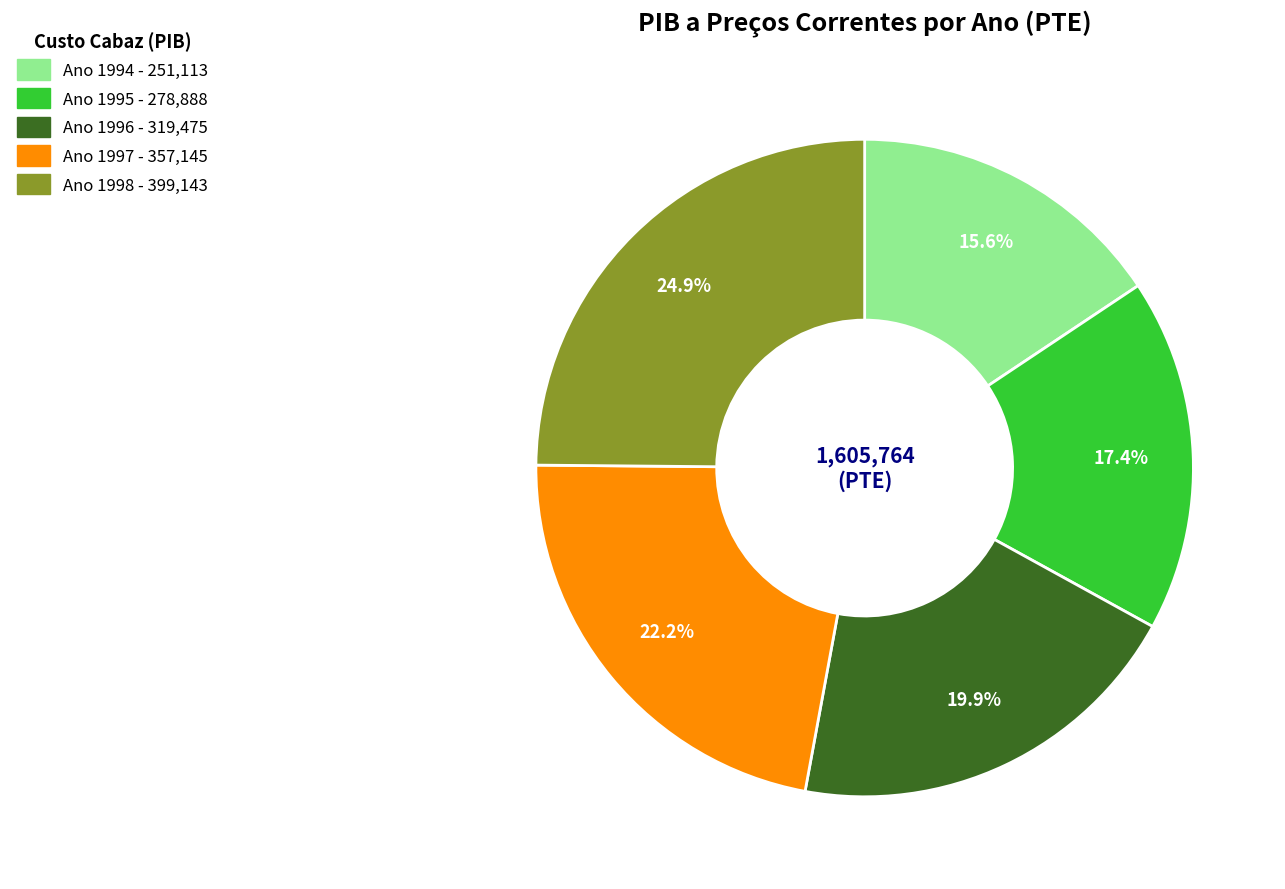

Is there a majority slice in this chart?

No